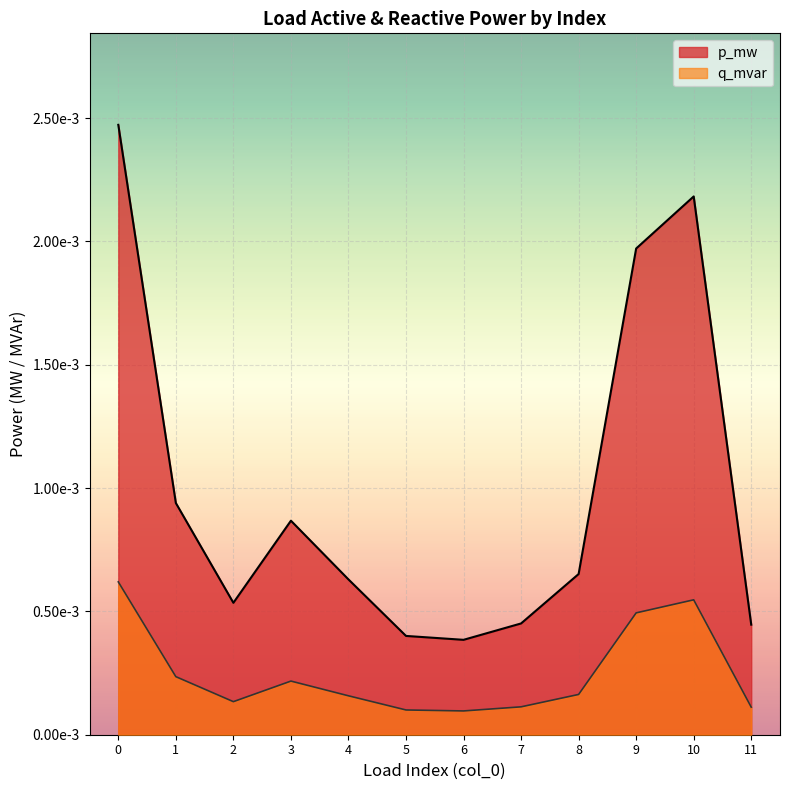

At how many categories does at least one series exceed 0?

12